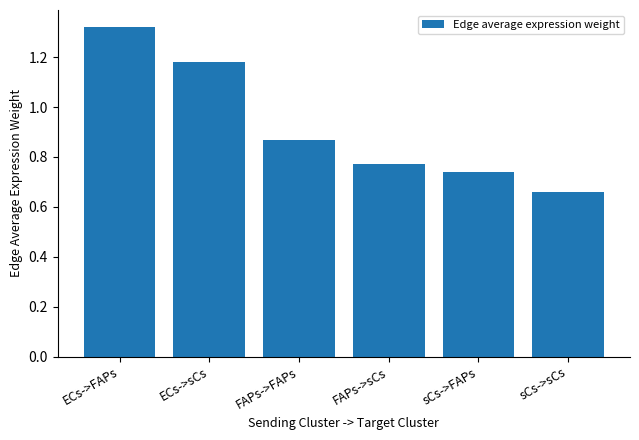

How many categories are shown in the chart?

6